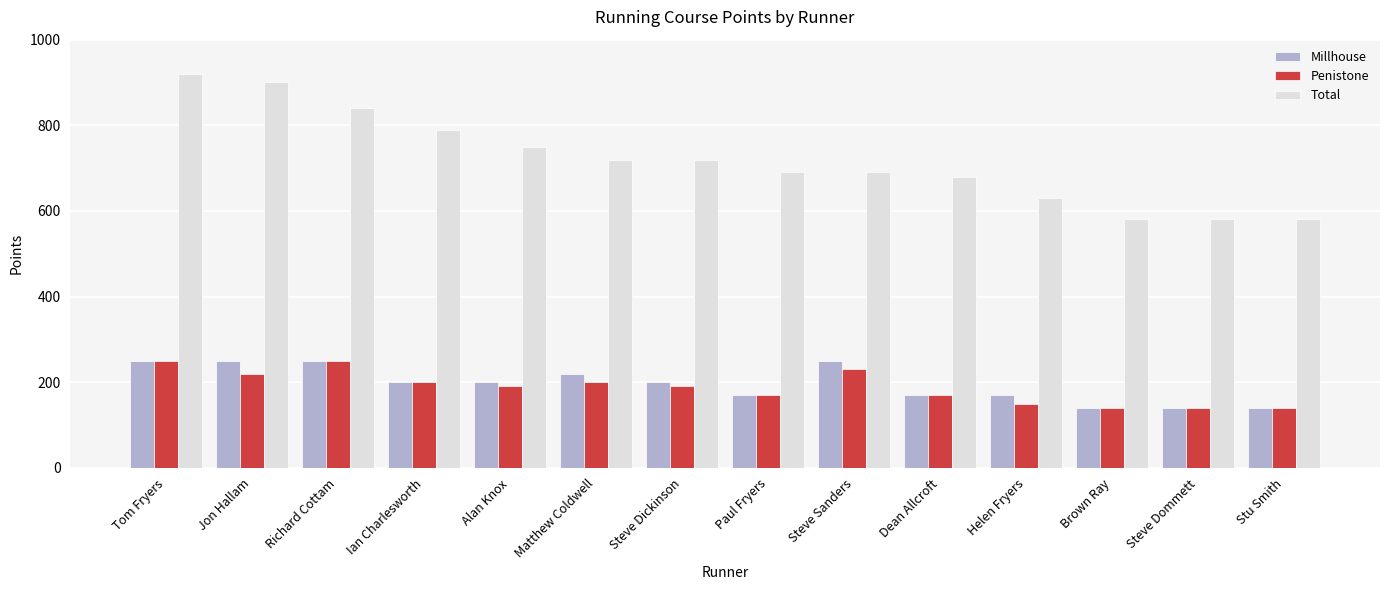

What is the approximate value of Millhouse at Dean Allcroft?

170